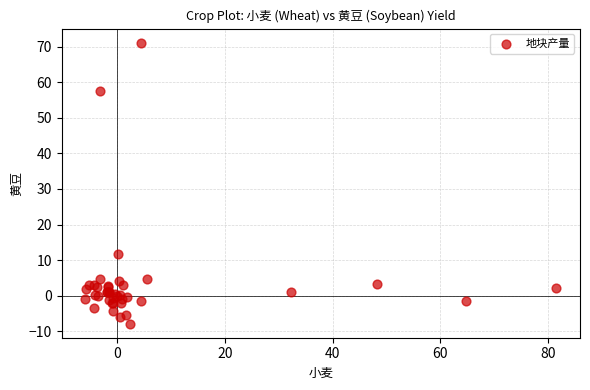

What Y value in the scatter plot is closest to 31?

11.7